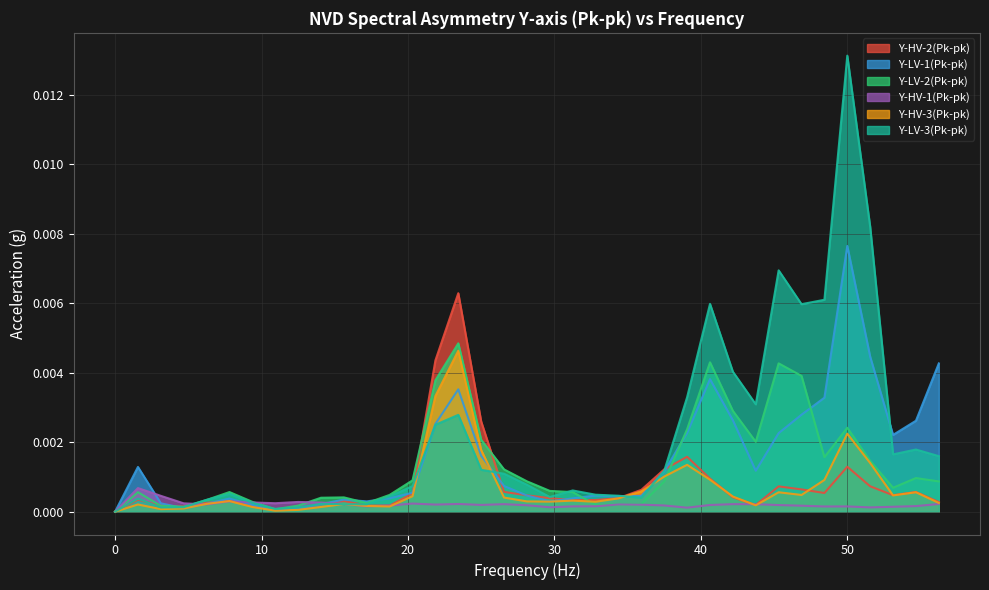

How many positive values does the Y-LV-1(Pk-pk) series have?

36